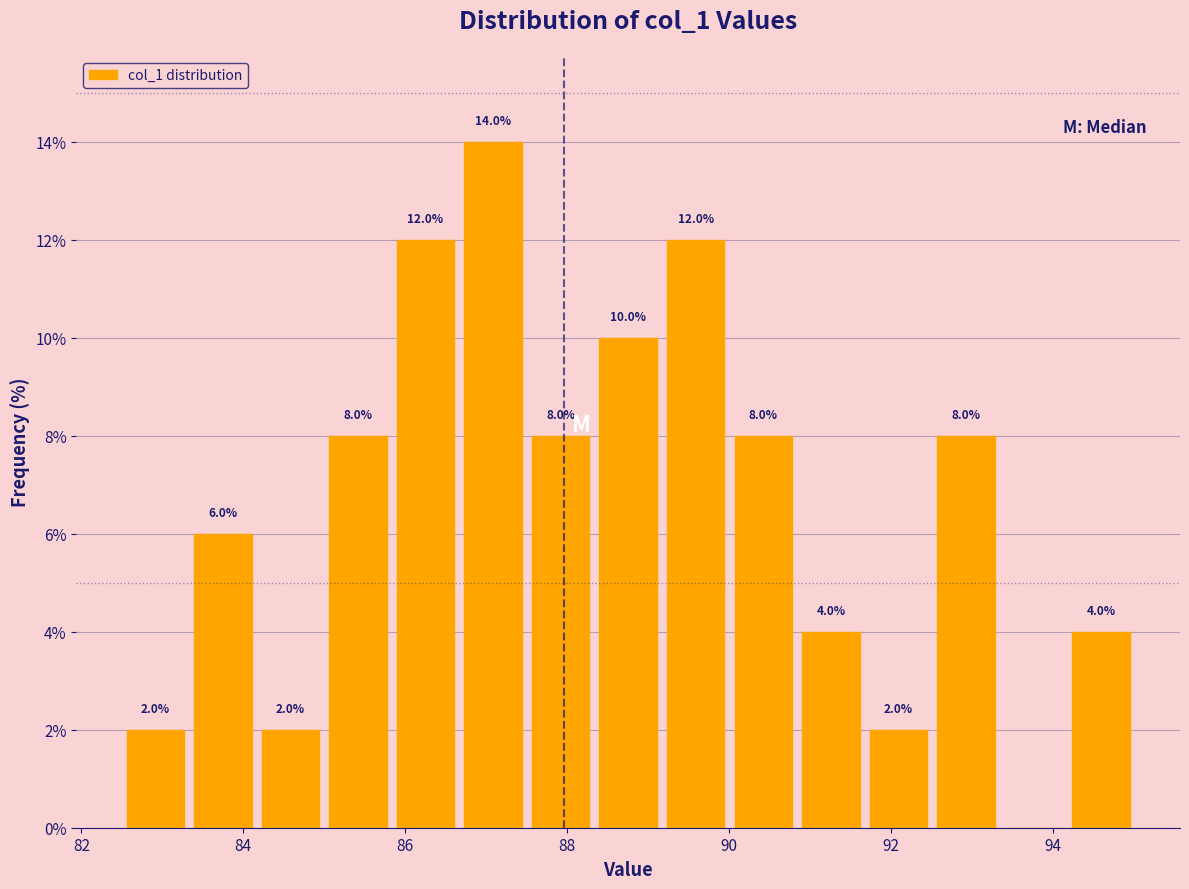

Over which range of the x-axis is the bar tallest?

86.6 to 87.6